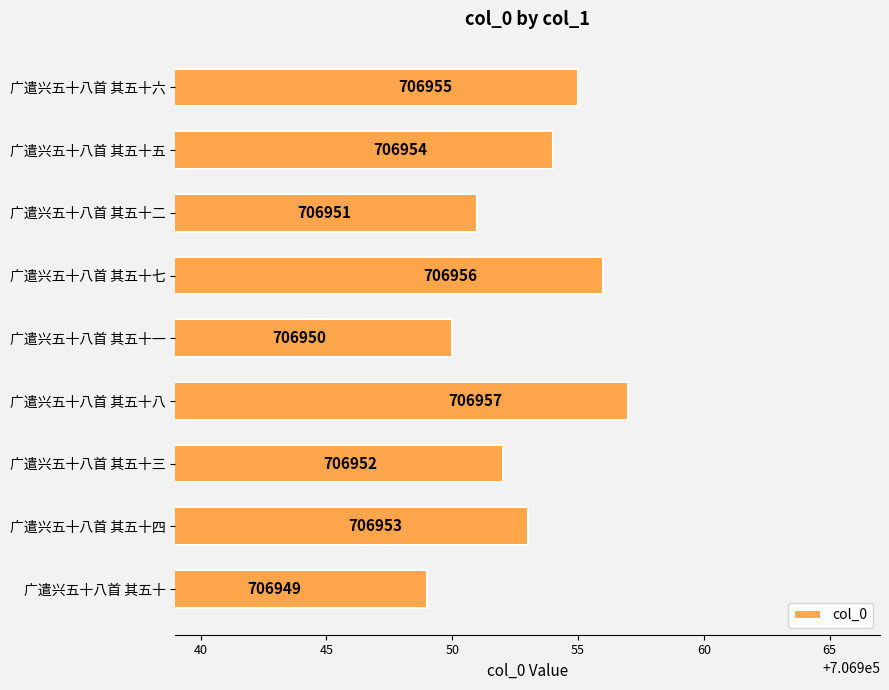

At which category does the chart reach its peak across all series?

广遣兴五十八首 其五十八